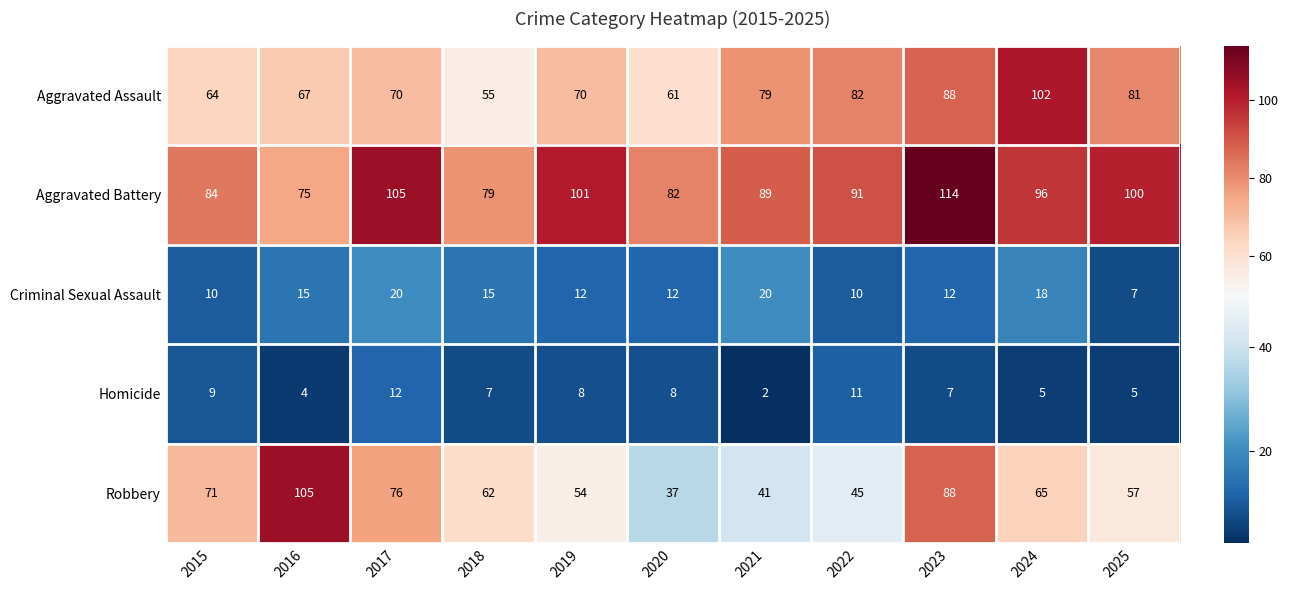

Rank the series at 2016 from lowest to highest value.

Homicide, Criminal Sexual Assault, Aggravated Assault, Aggravated Battery, Robbery